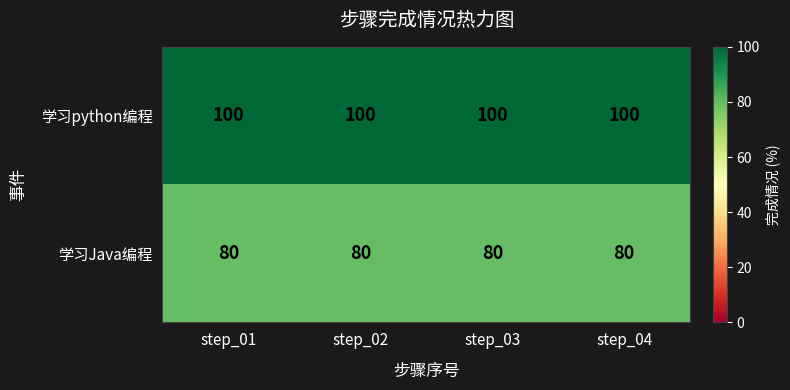

At step_03, list the series in order from smallest to largest.

学习Java编程, 学习python编程